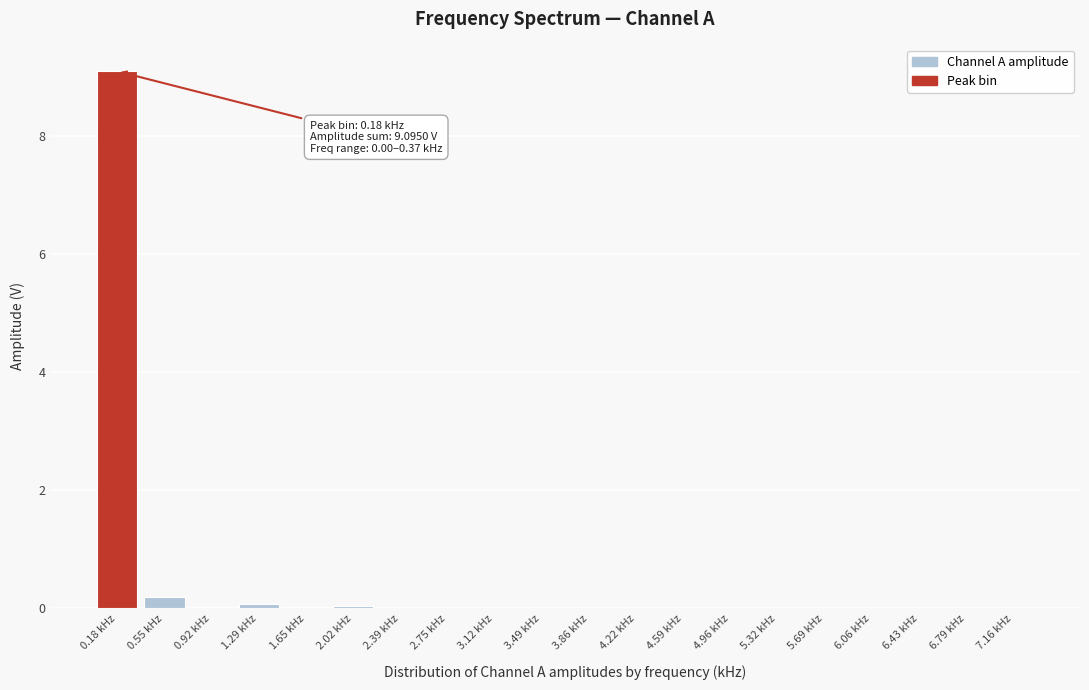

True or false: the data shows 0.0 at 2.75 kHz.

True